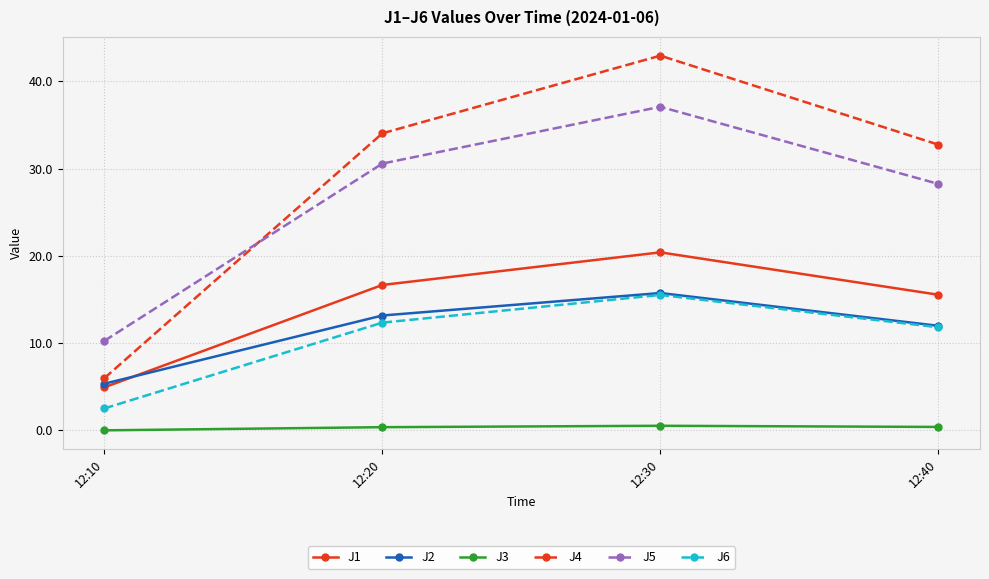

True or false: J6 and J3 cross at least once.

False